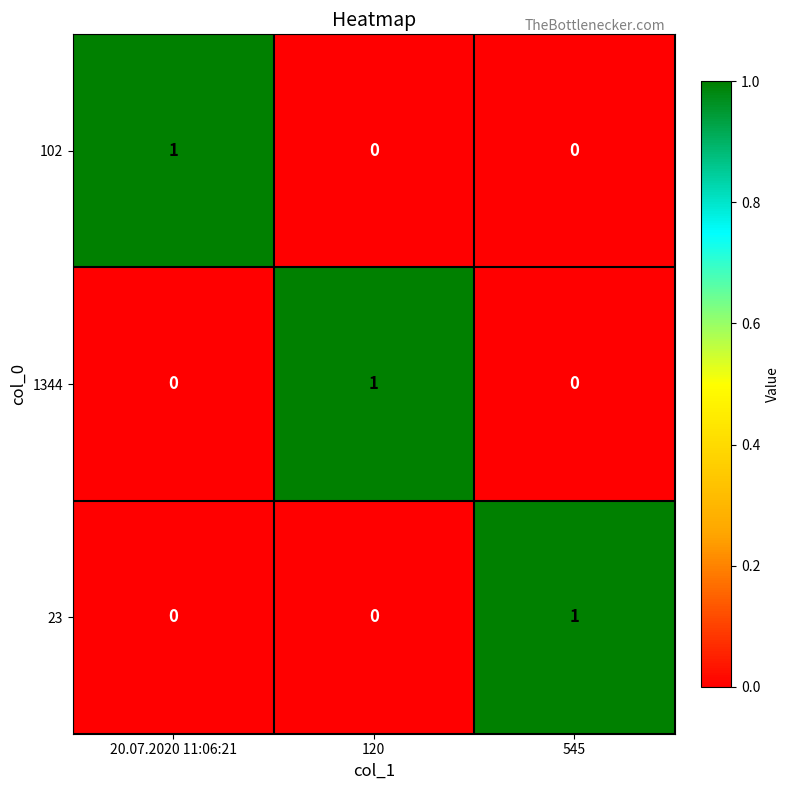

At how many categories does at least one series exceed 0?

3